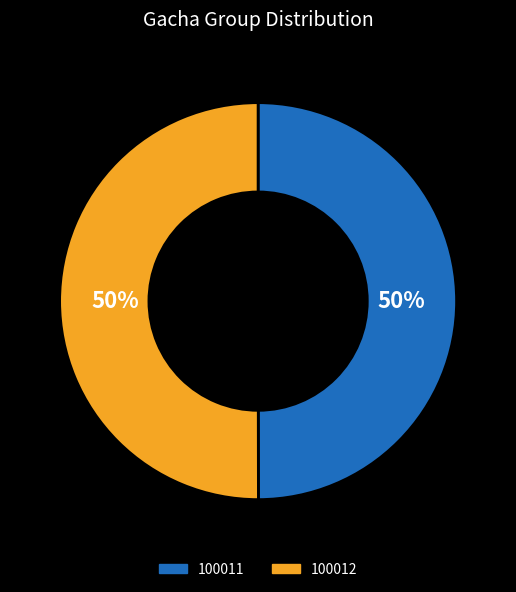

Approximately how many times larger is the value at 100012 compared to 100011?

1.0